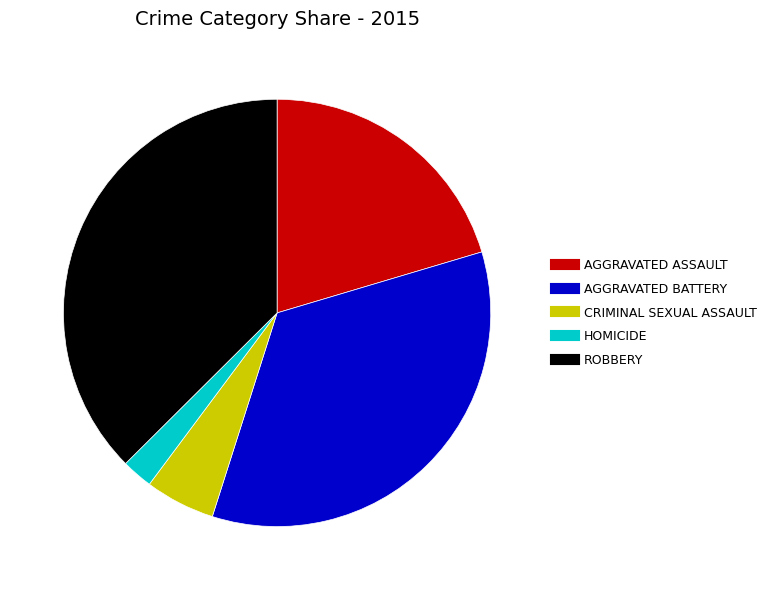

Is there a majority slice in this chart?

No